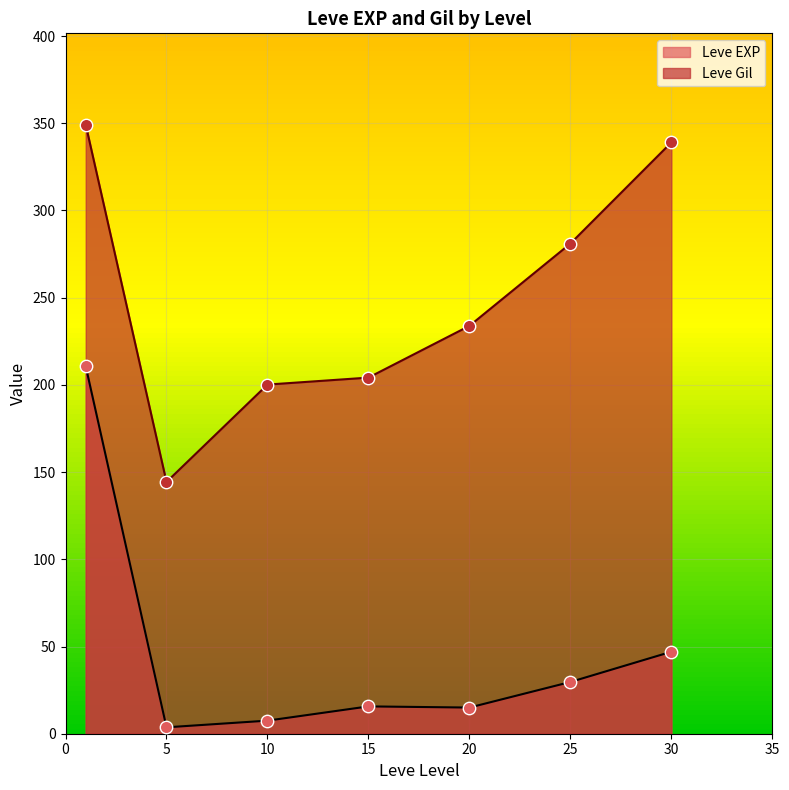

Which series has the largest total across all categories?

Leve Gil